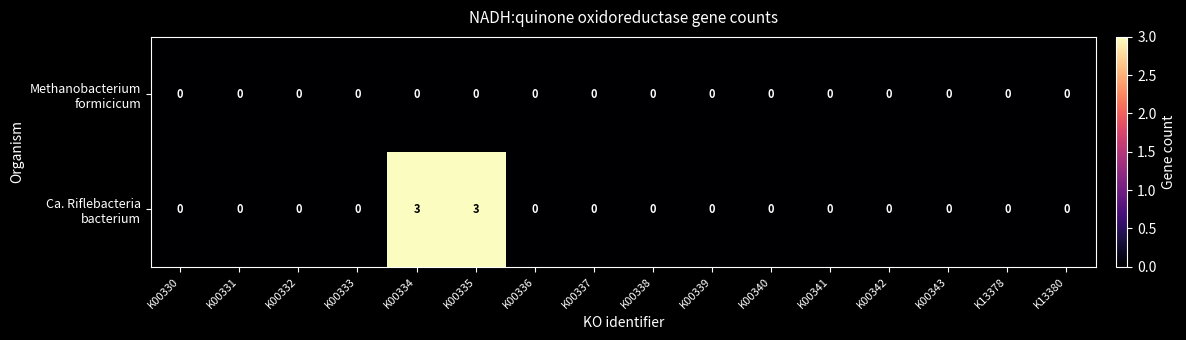

How many data points does each series have?

16